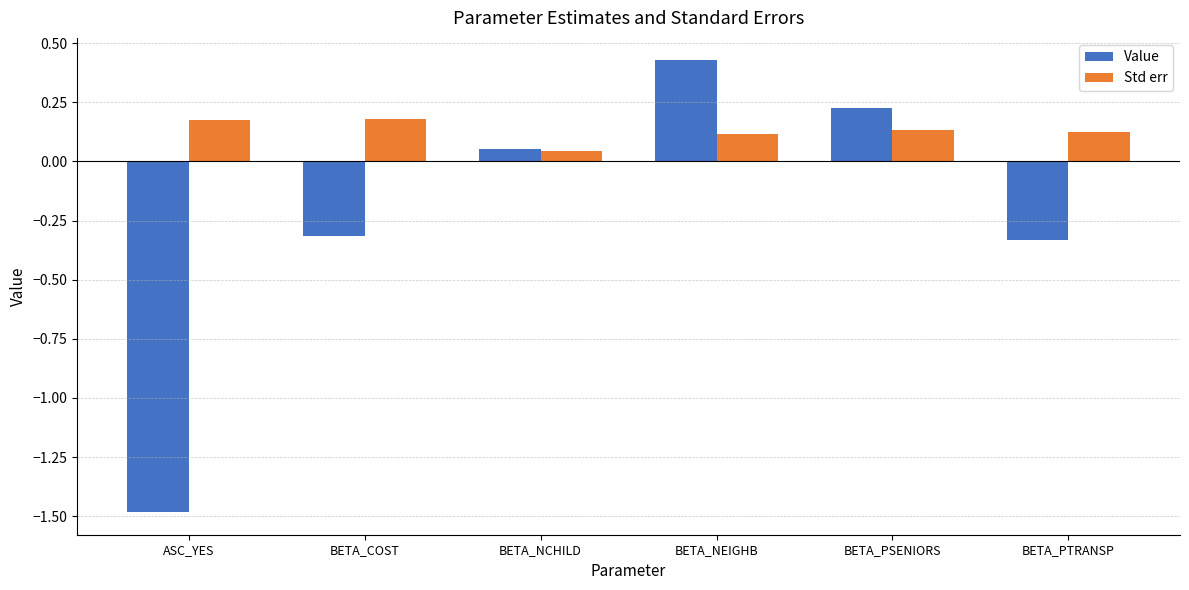

At which label is Value closest to 0?

BETA_NCHILD